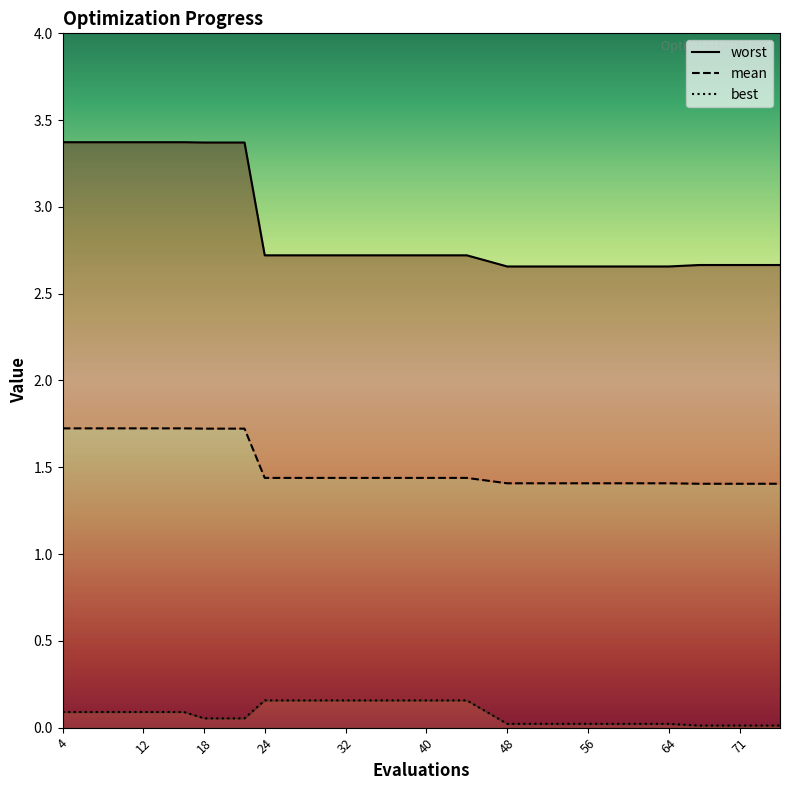

True or false: mean and worst intersect in this chart.

False